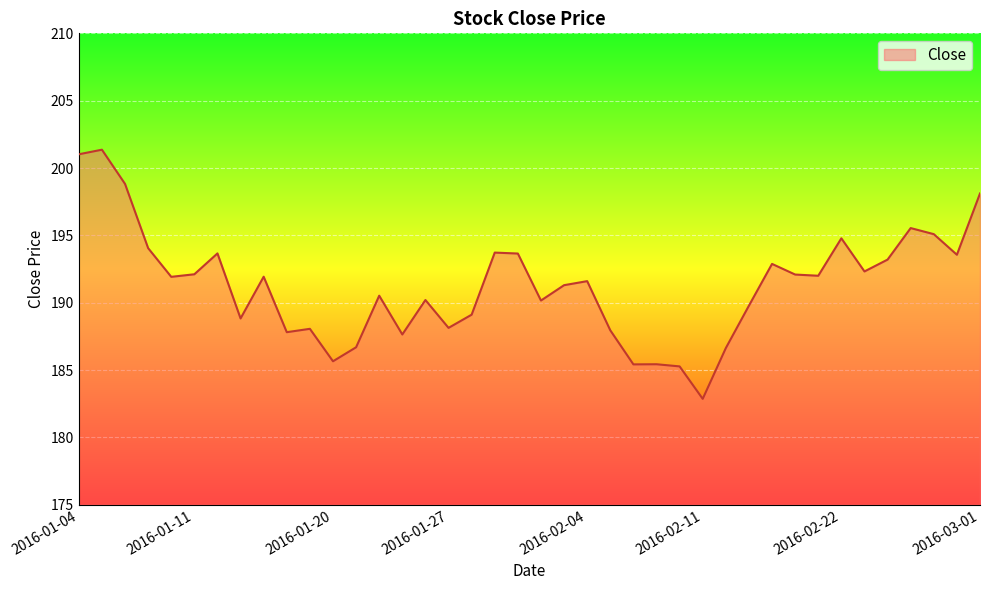

Count the number of data series in this chart.

1